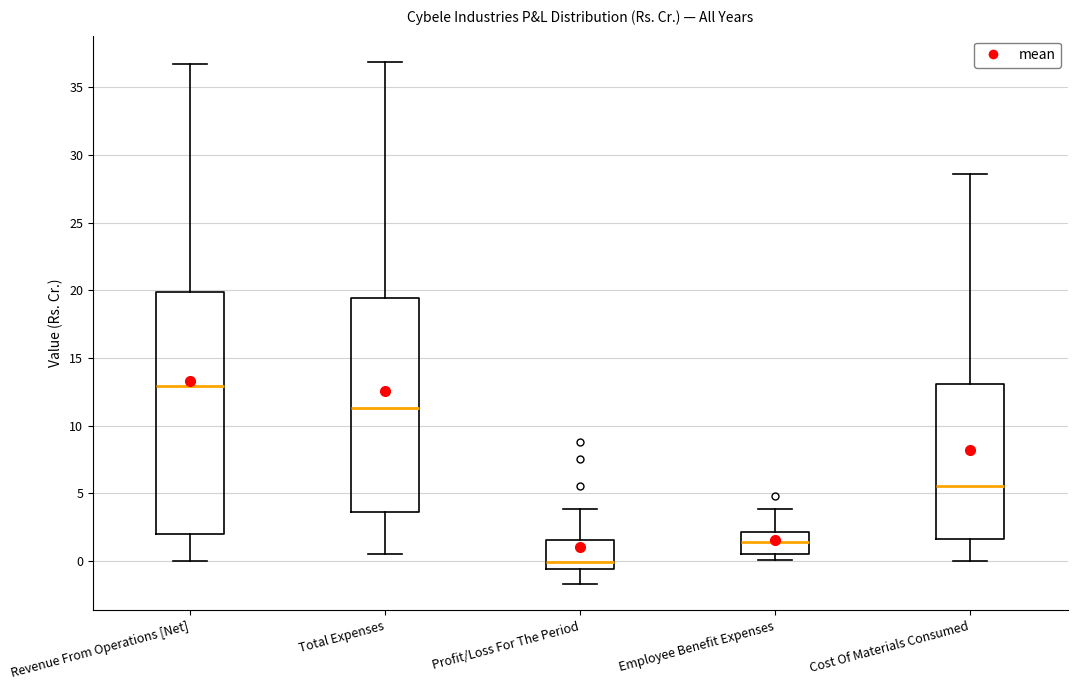

Where is the upper edge of the box for Revenue From Operations [Net] on the y-axis? The values are not printed on the chart, so give them approximately, as read against the axis.

20.0